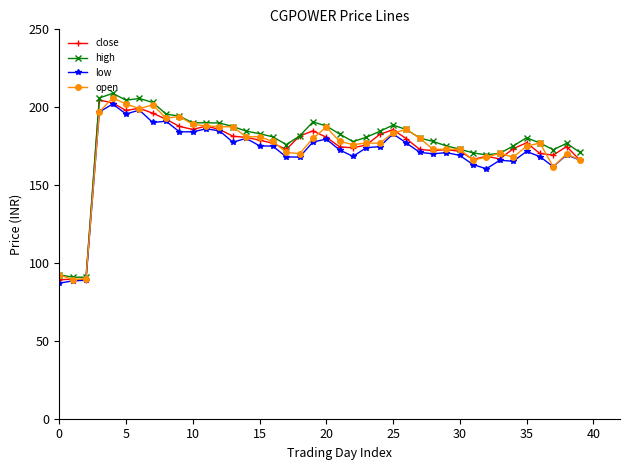

What is the greatest value displayed?

208.9